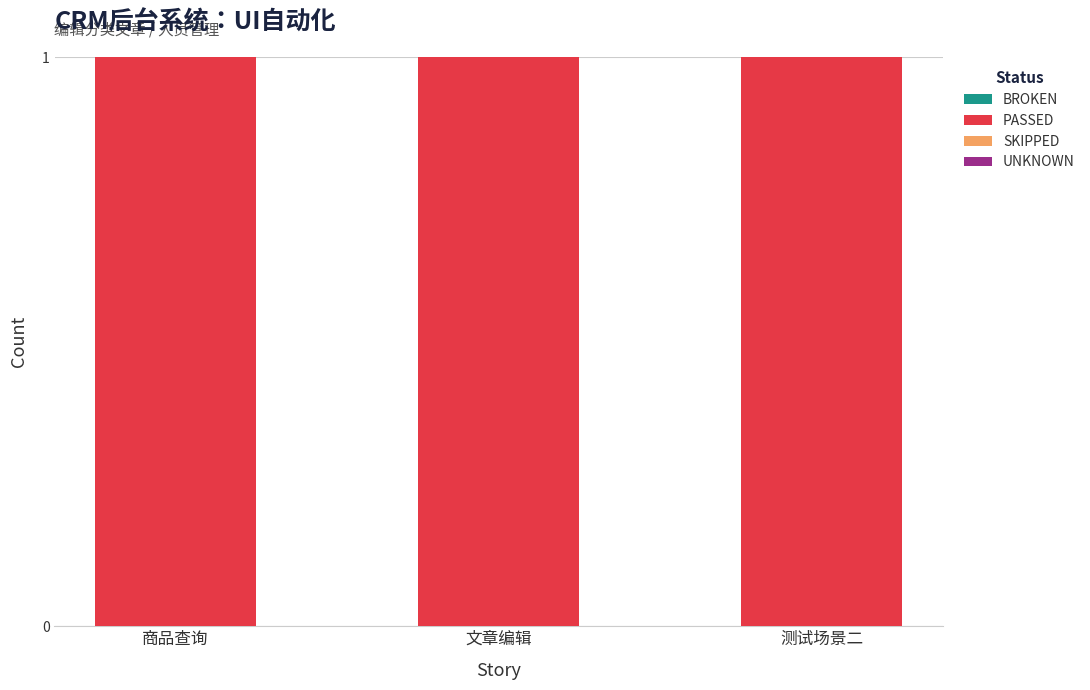

List the labels in order of UNKNOWN value, largest first.

商品查询, 文章编辑, 测试场景二